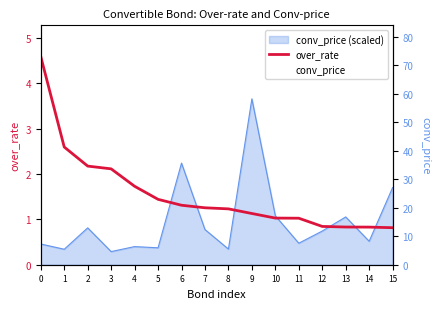

True or false: conv_price has more than 2 points higher than both neighbors.

True